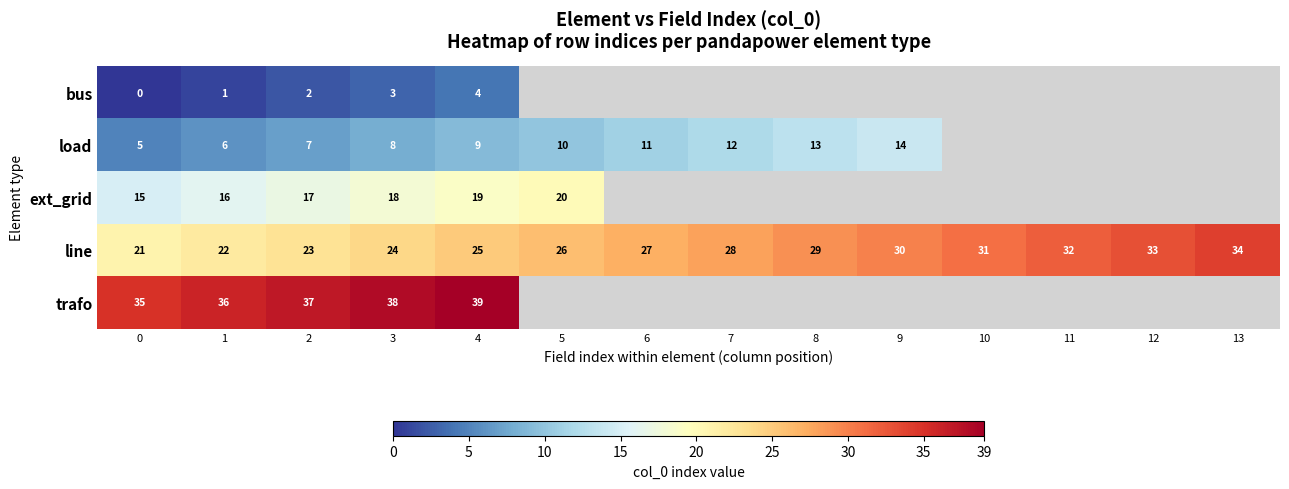

What is the spread (max minus min) of values at 1?

35